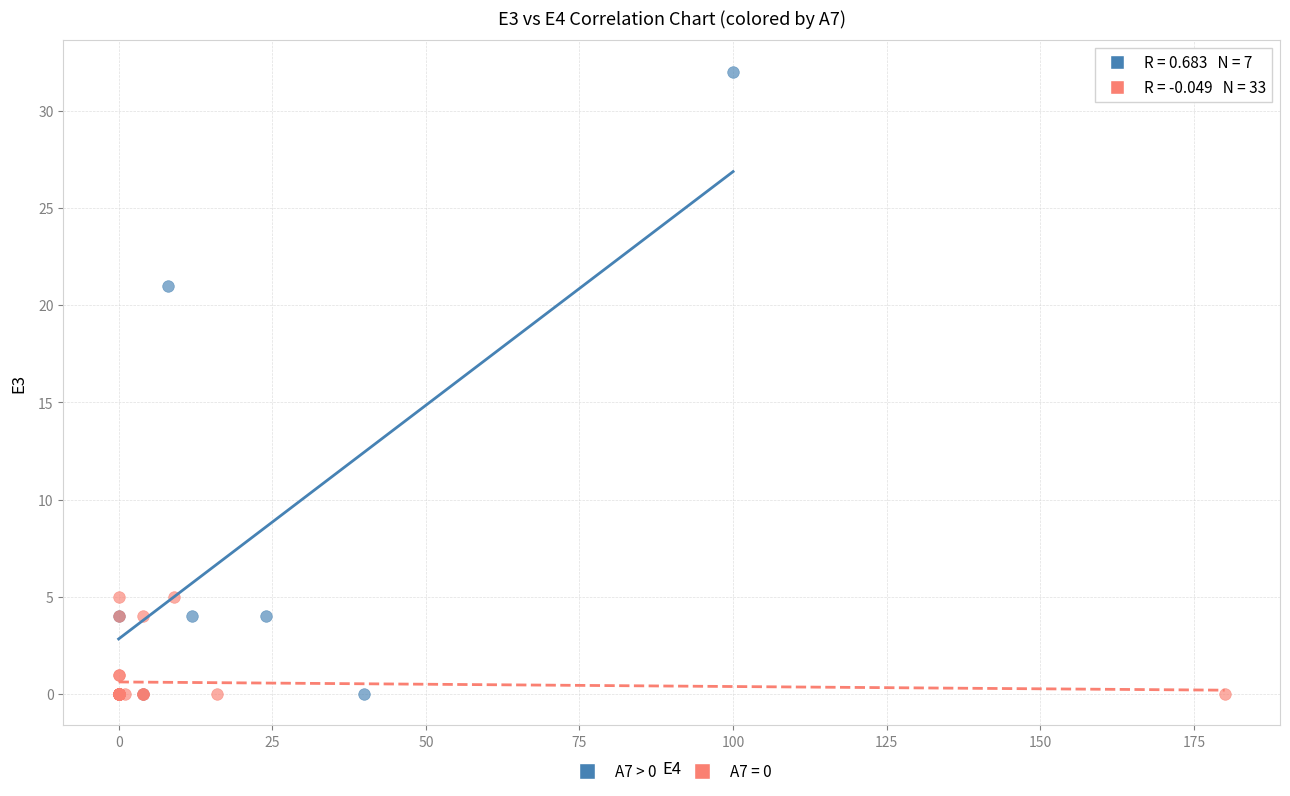

Which series has the widest spread of Y values?

A7 > 0